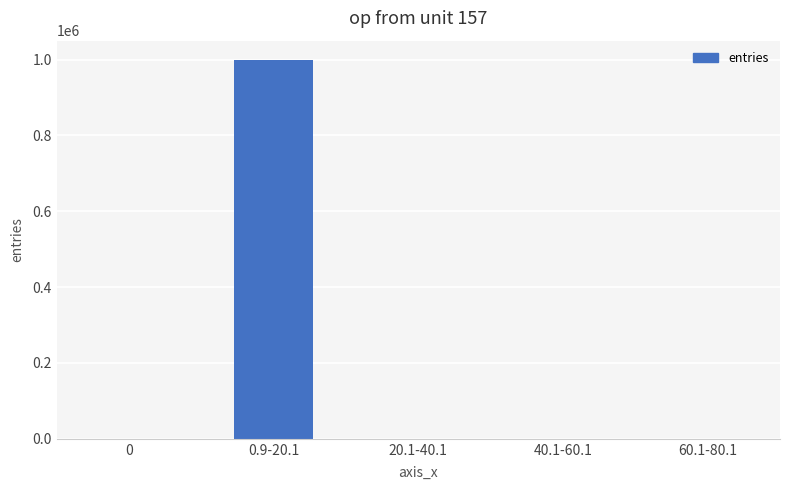

How many categories are shown in the chart?

5